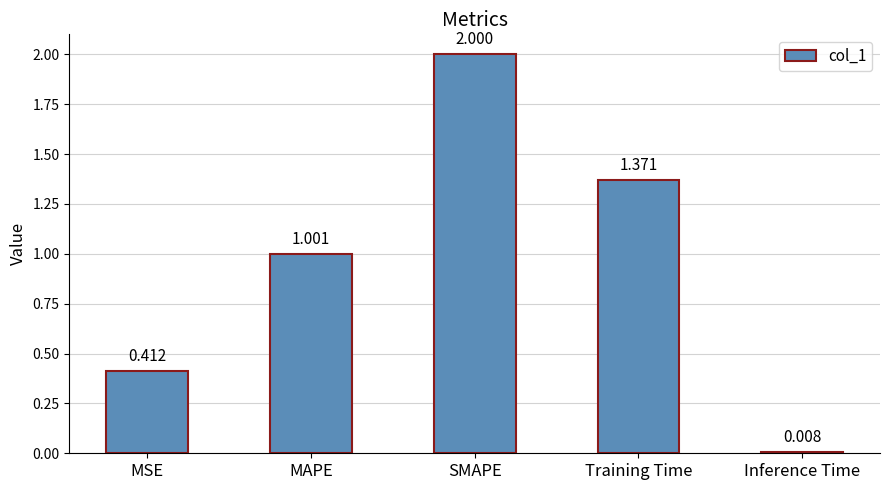

Between MSE and SMAPE, which is larger?

SMAPE